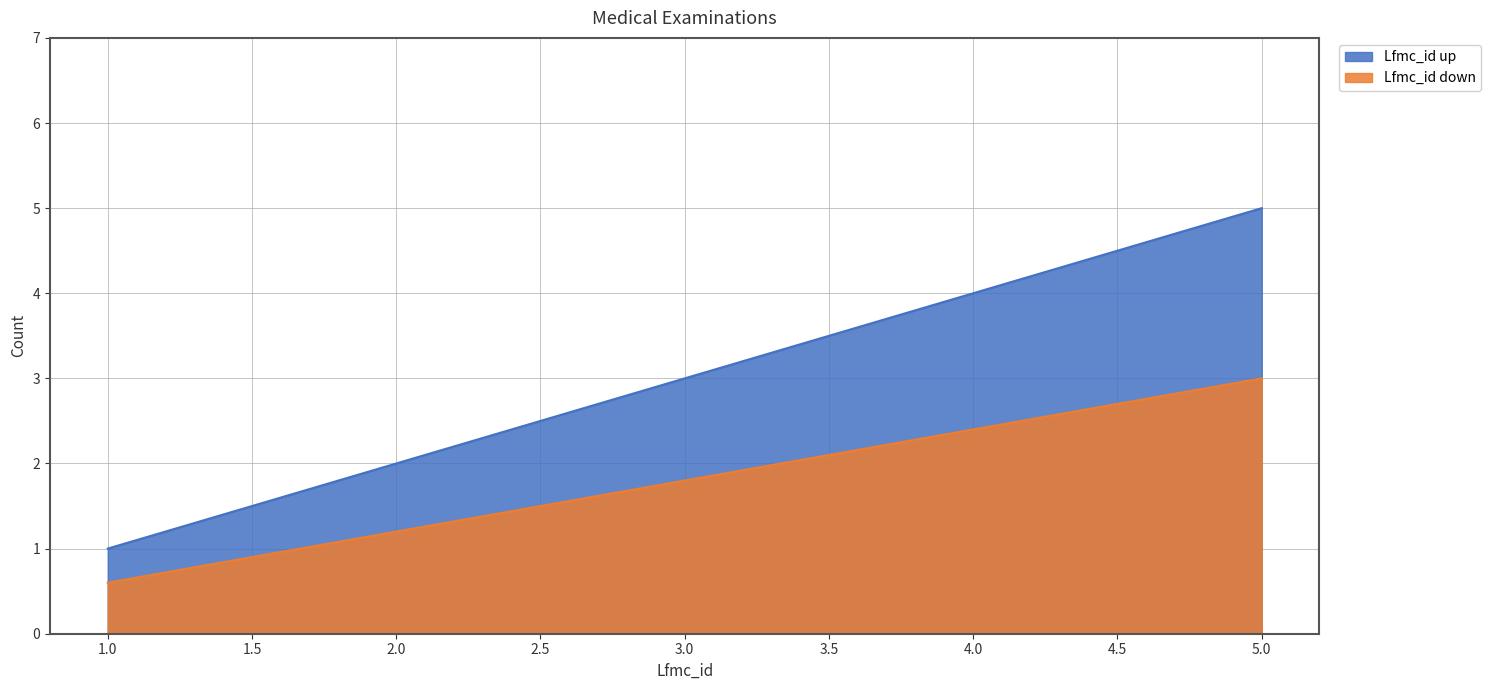

Reading left to right, extract all data points from this chart.

1	2	3	4	5